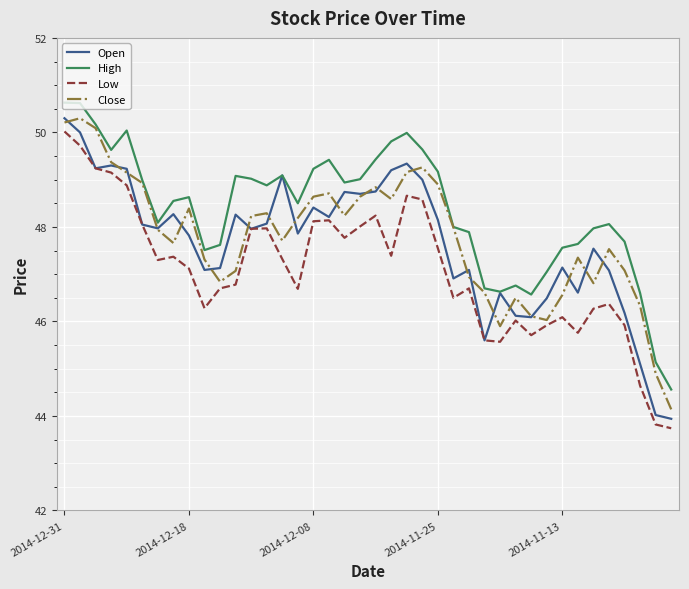

Which series has the largest range (max minus min)?

Open